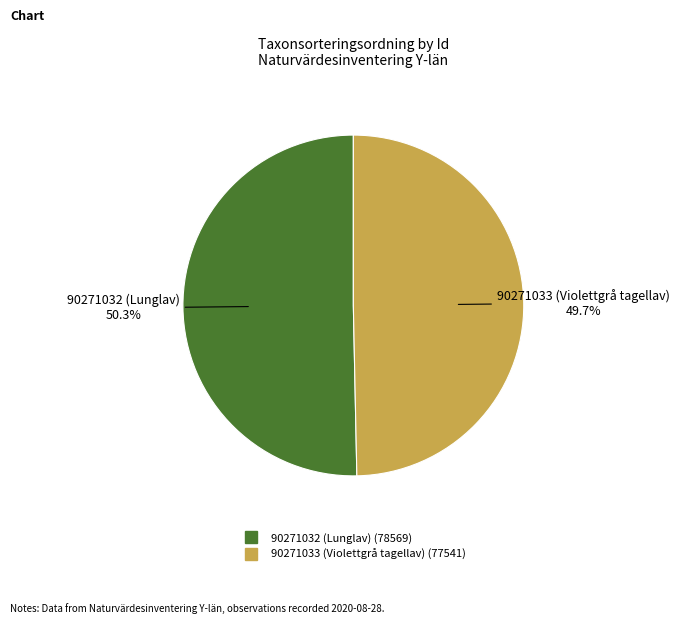

To the nearest percent, what is the average slice percentage?

50%